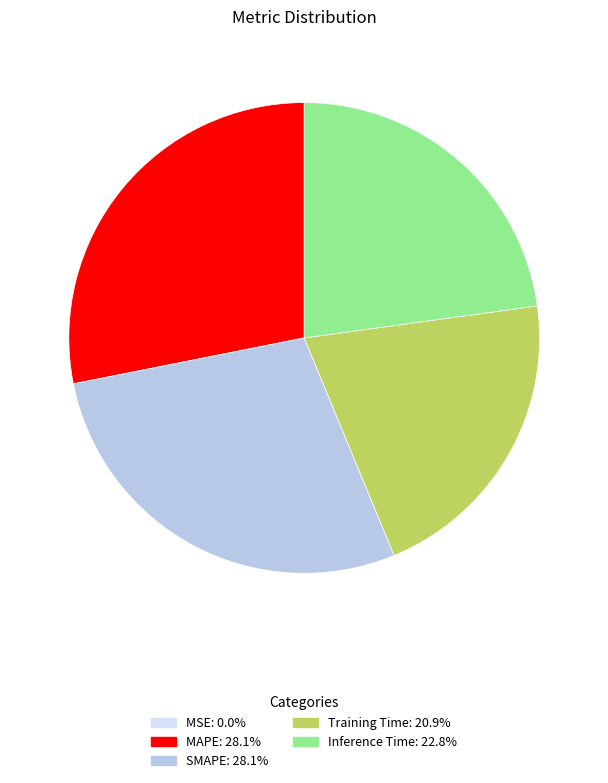

What percentage is the MAPE slice, to the nearest percent?

28%